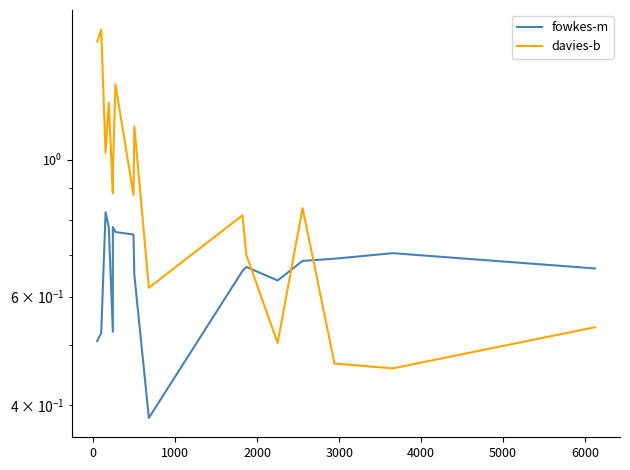

What is the difference between the maximum and minimum values in the fowkes-m series?

0.4